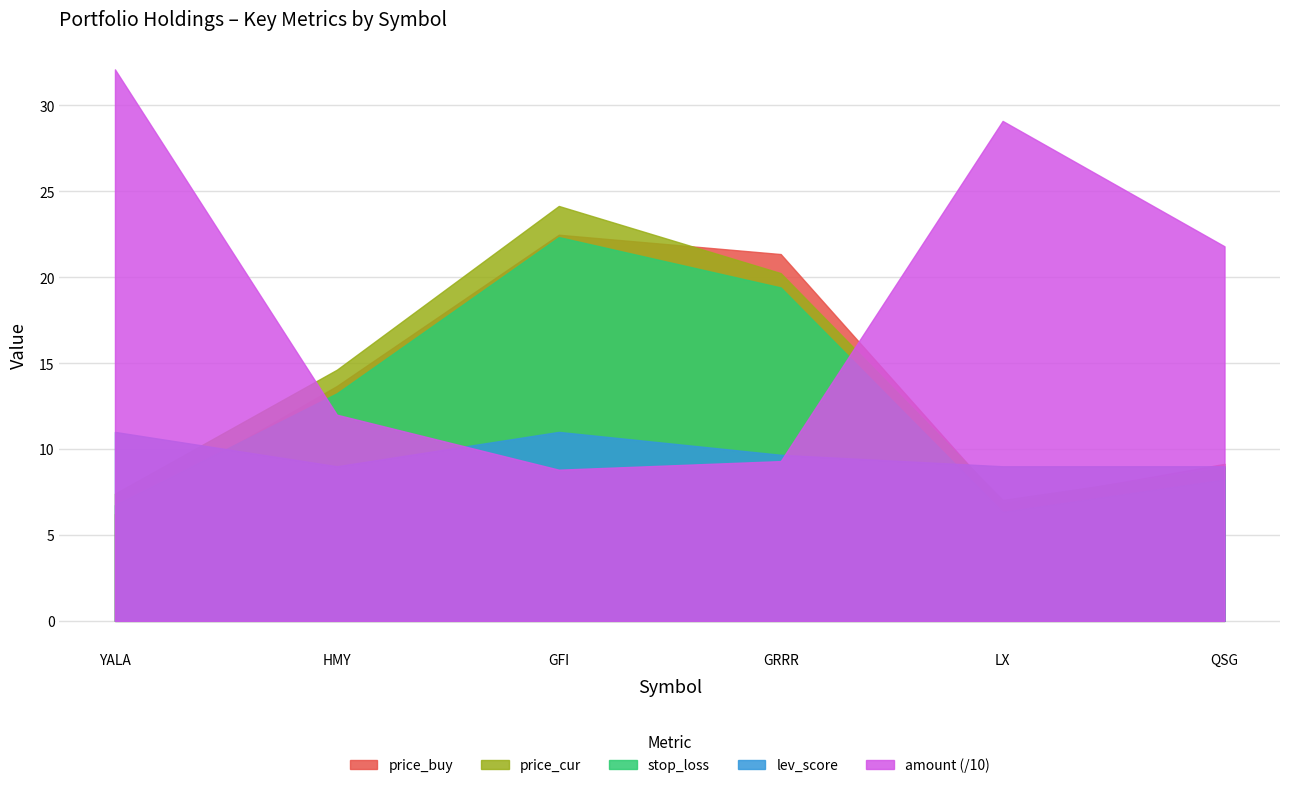

Which series has the widest spread of values?

amount (/10)